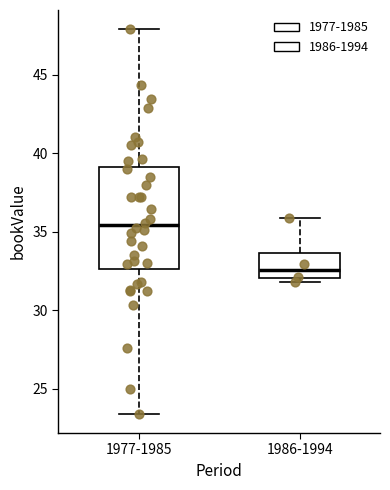

Reading left to right, transcribe this box plot: for each box, give where its median line is, the range the box spans, and where its two whiskers end, as read against the y-axis. The values are not printed on the chart, so give them approximately, as read against the axis.

1977-1985: median 35.5, box 32.5 to 39.0, whiskers 23.5 to 48.0
1986-1994: median 32.5, box 32.0 to 33.5, whiskers 32.0 (just below the box's lower edge) to 36.0